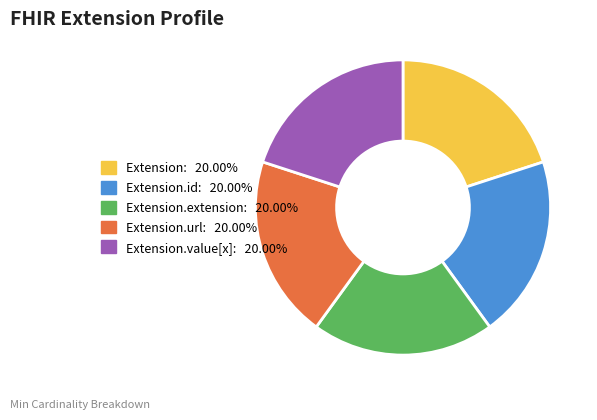

Does any single category account for the majority?

No